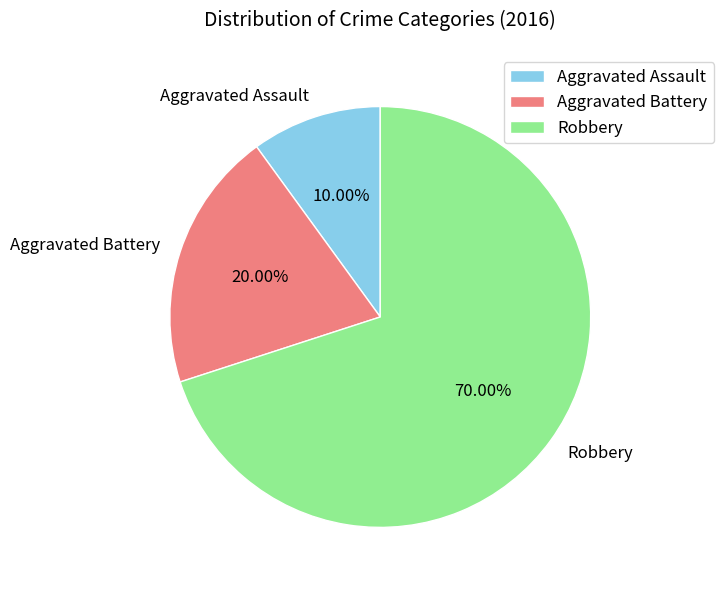

Which category accounts for the majority?

Robbery